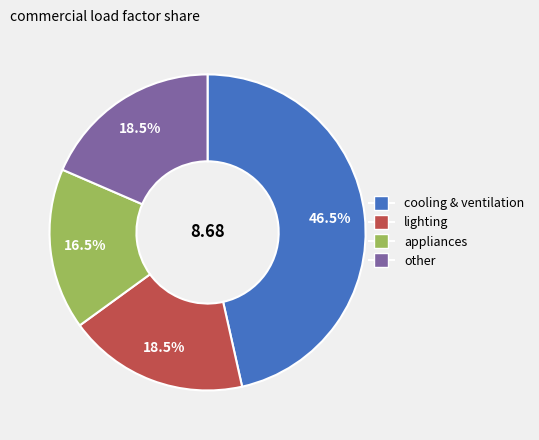

Combined, what portion of the pie is appliances and lighting?

35.0%